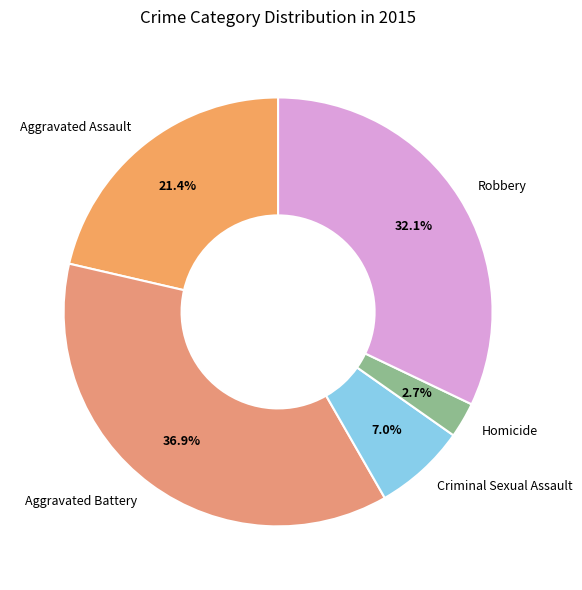

Rank the categories by value from lowest to highest.

Homicide, Criminal Sexual Assault, Aggravated Assault, Robbery, Aggravated Battery